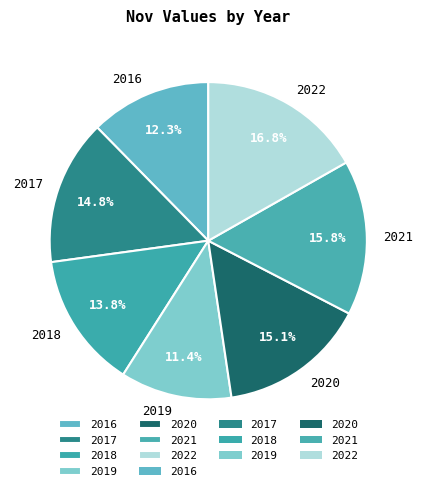

What percentage is NOT represented by 2016?

87.7%